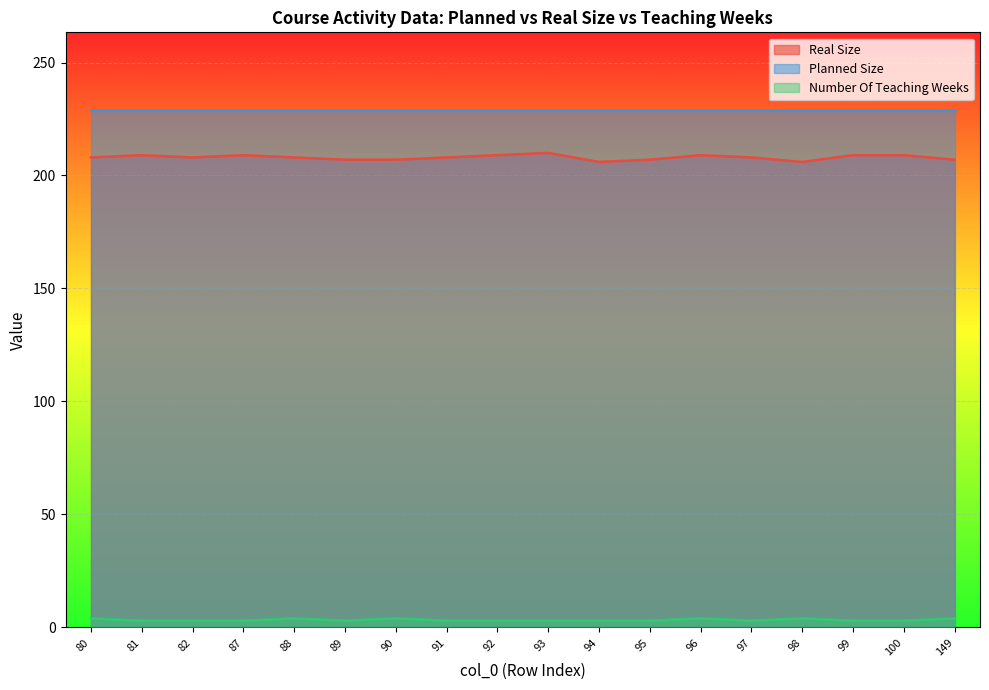

At which label does Real Size first exceed 208?

81